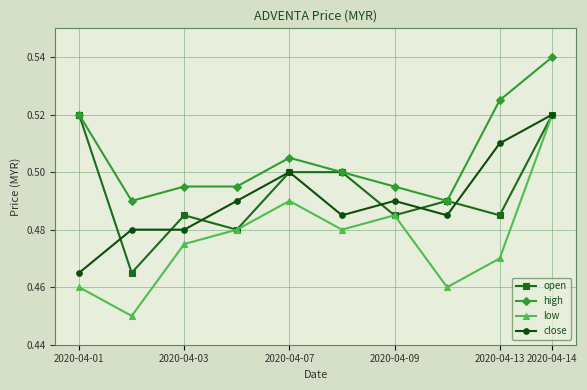

True or false: close and high intersect in this chart.

False